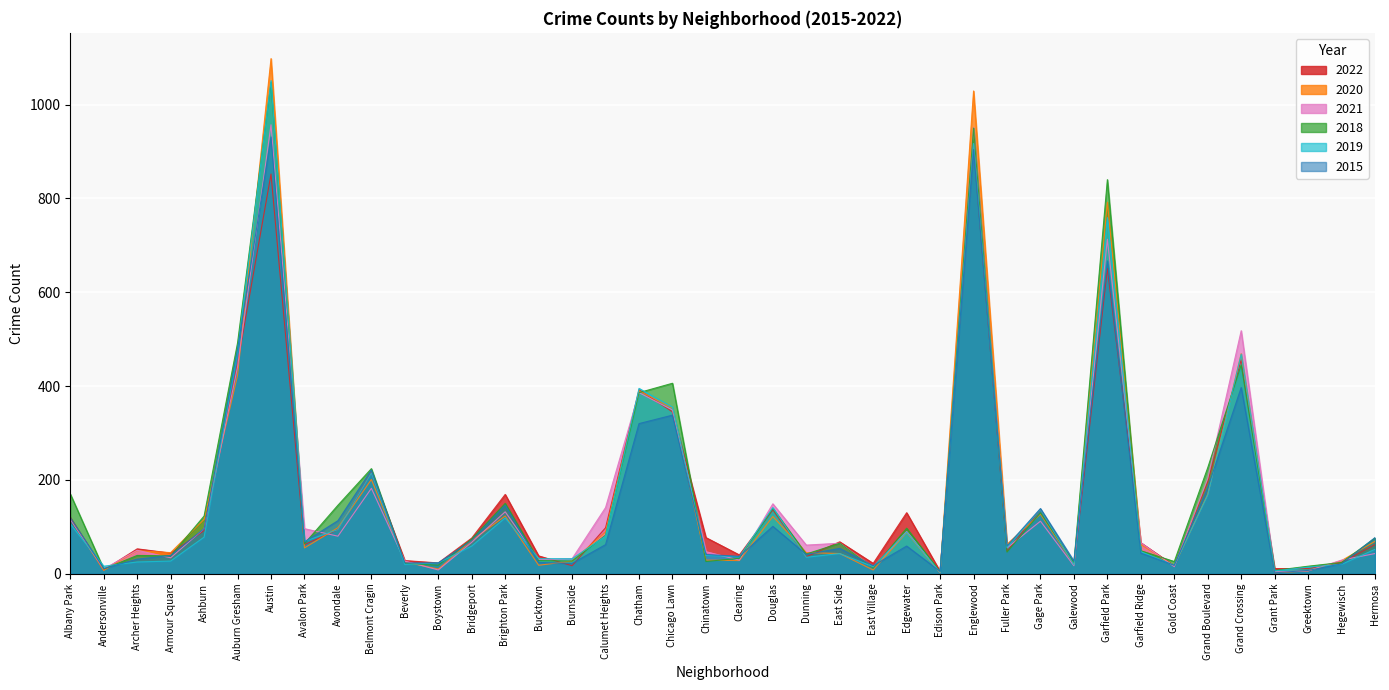

At which category is the sum across all series the highest?

Austin